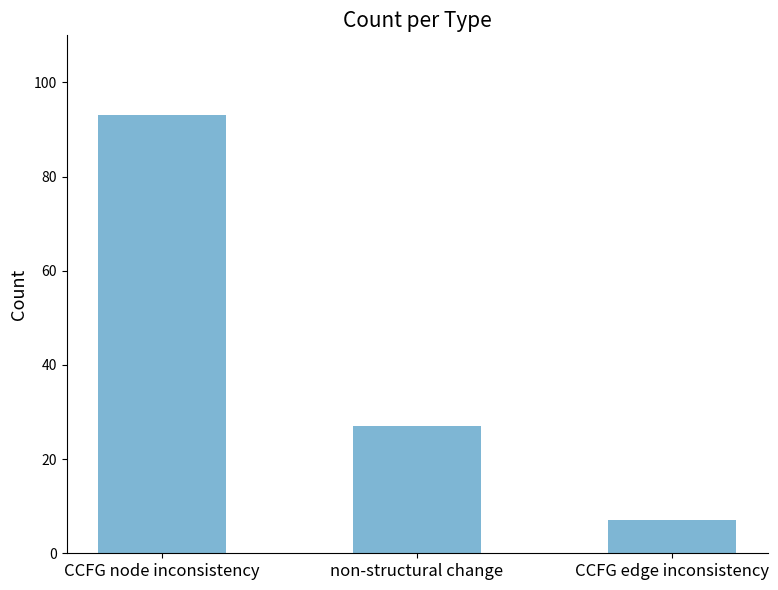

Is it true that the value at CCFG edge inconsistency is 7?

True